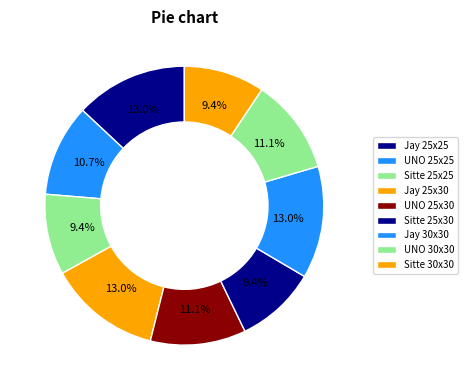

How many segments does this pie chart have?

9